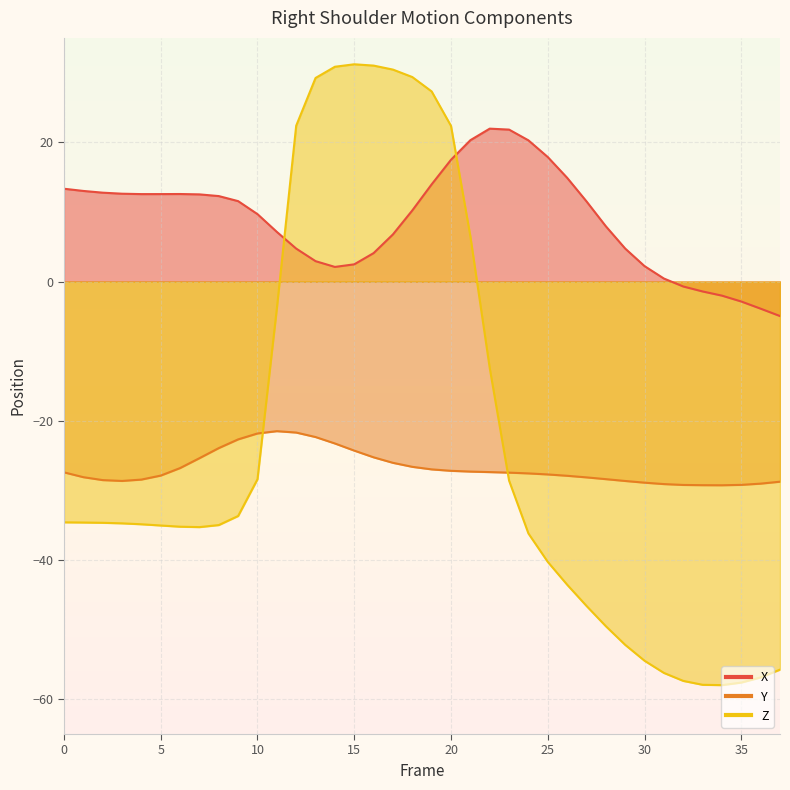

What is the total value across all series at 21?

-0.5